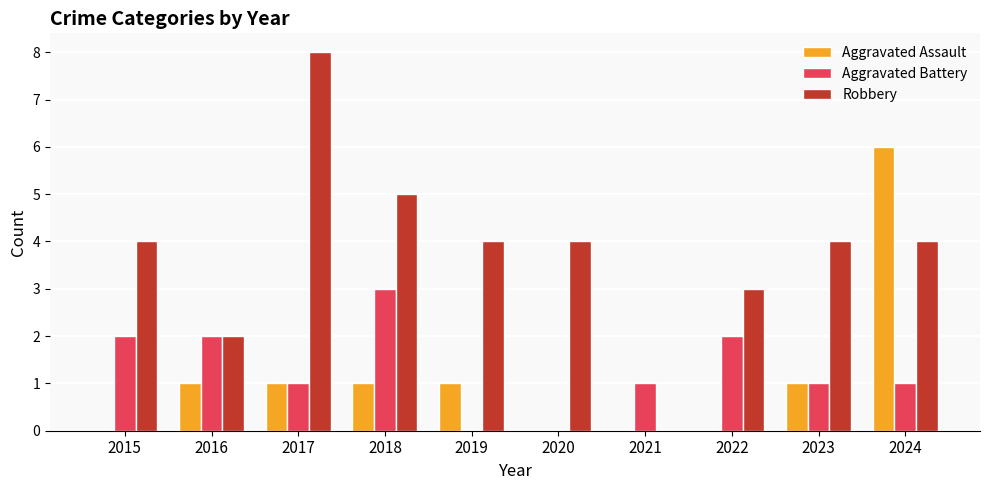

How many Robbery values are between 3 and 4?

6